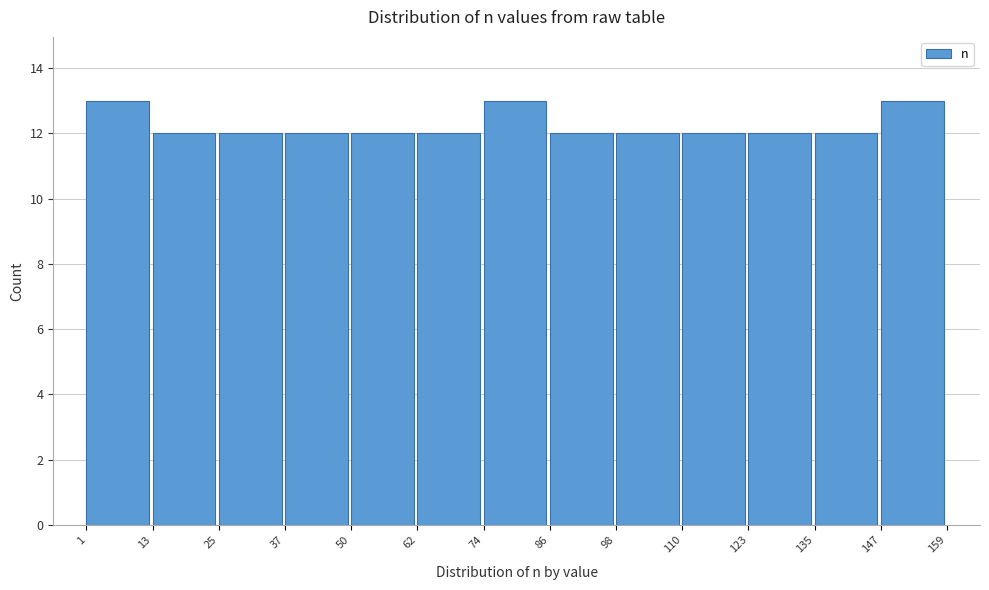

What is the height of the bar covering 135 to 147 on the x-axis? The values are not printed on the chart, so give them approximately, as read against the axis.

12